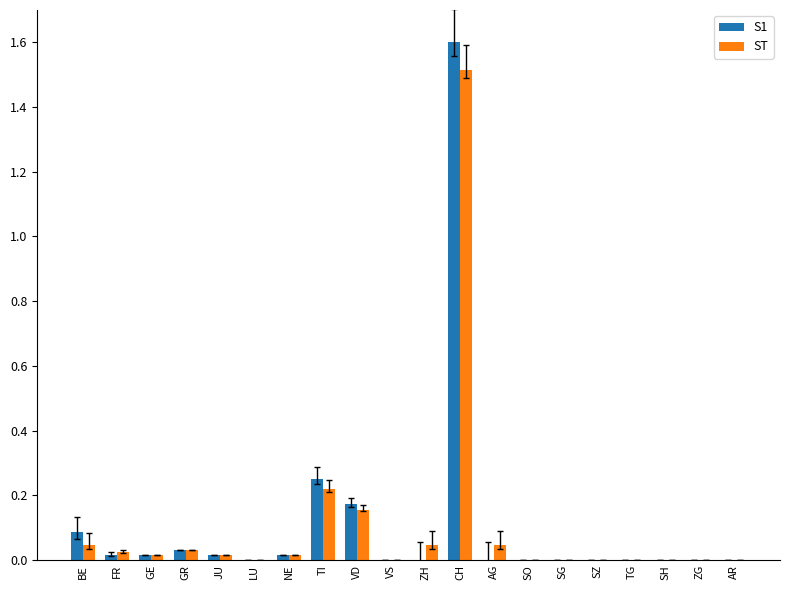

How many groups of bars are there?

20